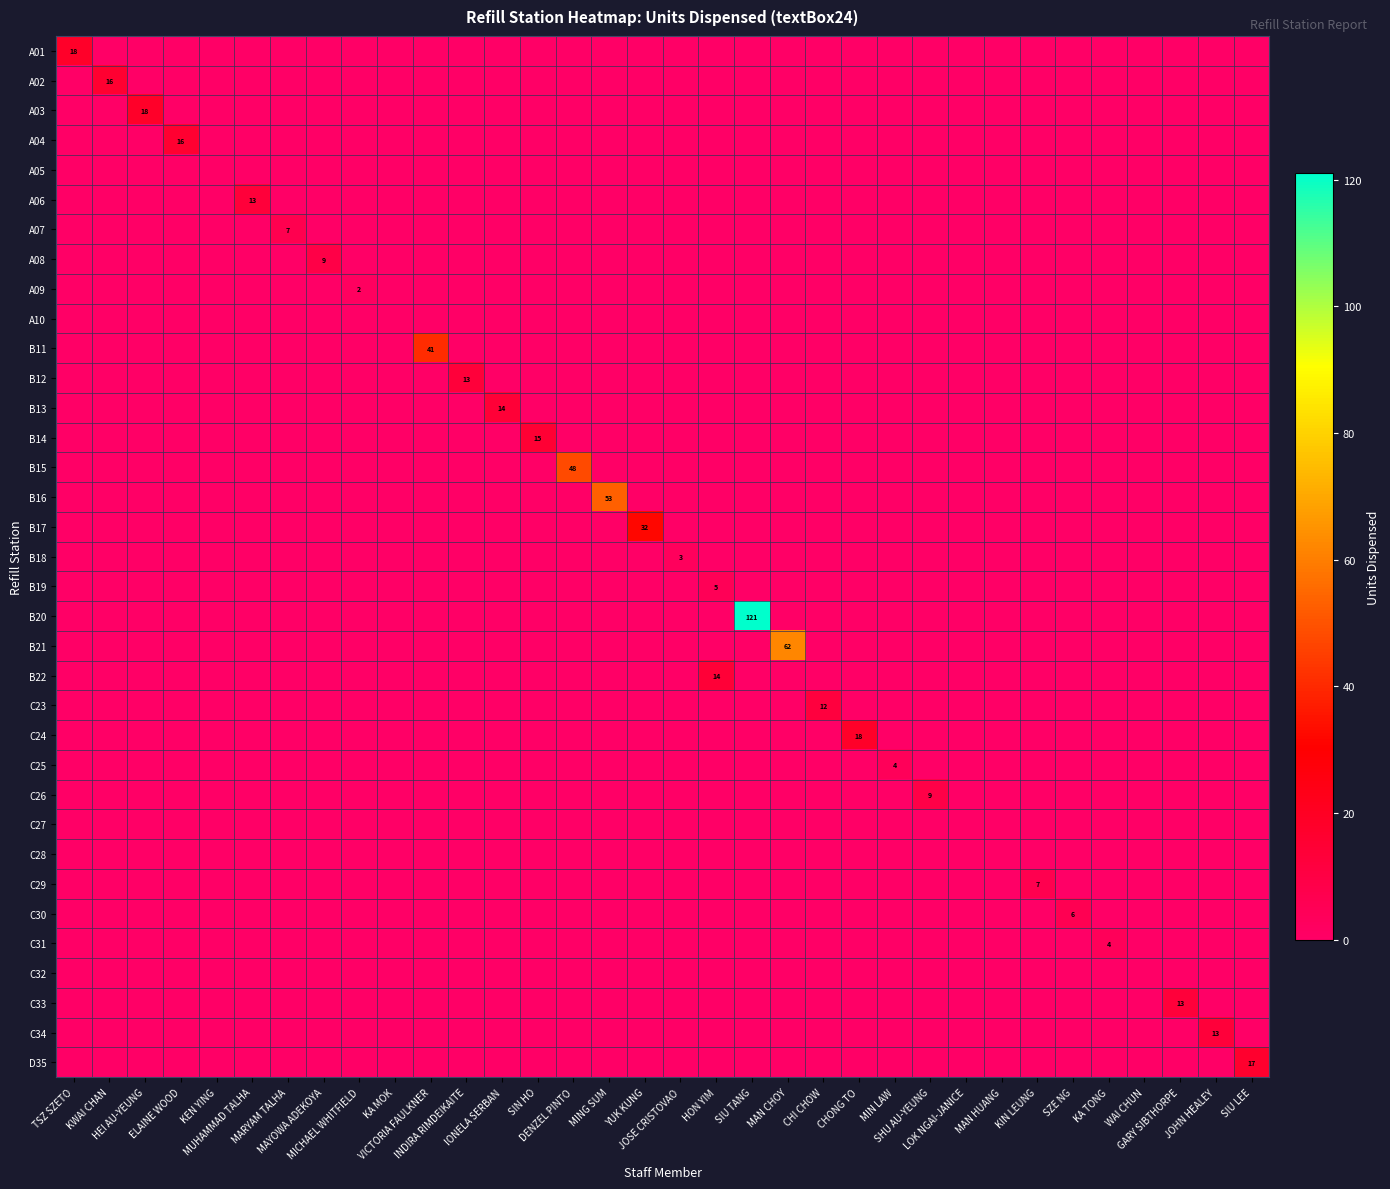

How many series are shown in this chart?

35